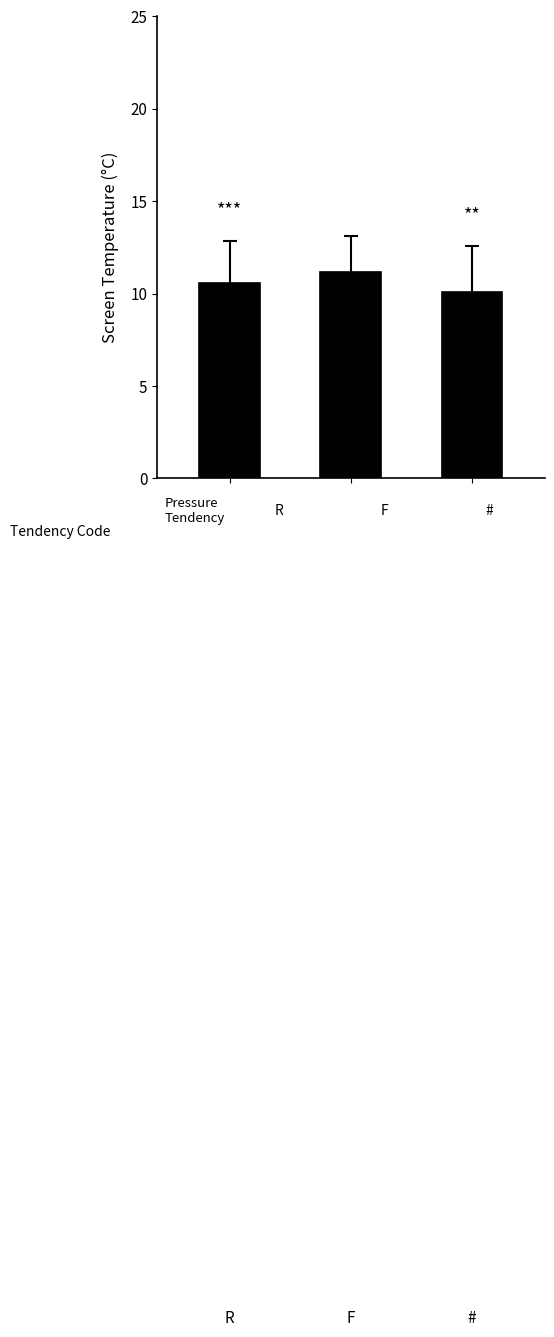

What is the value of the 2nd bar from the left?

11.2